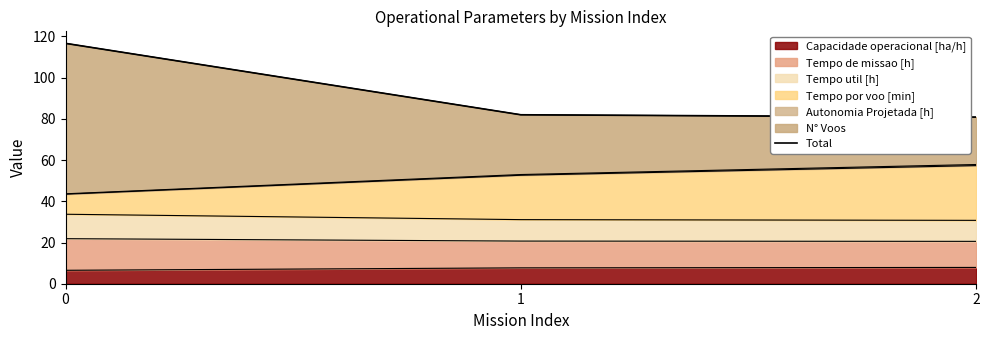

How many data points does each series have?

3